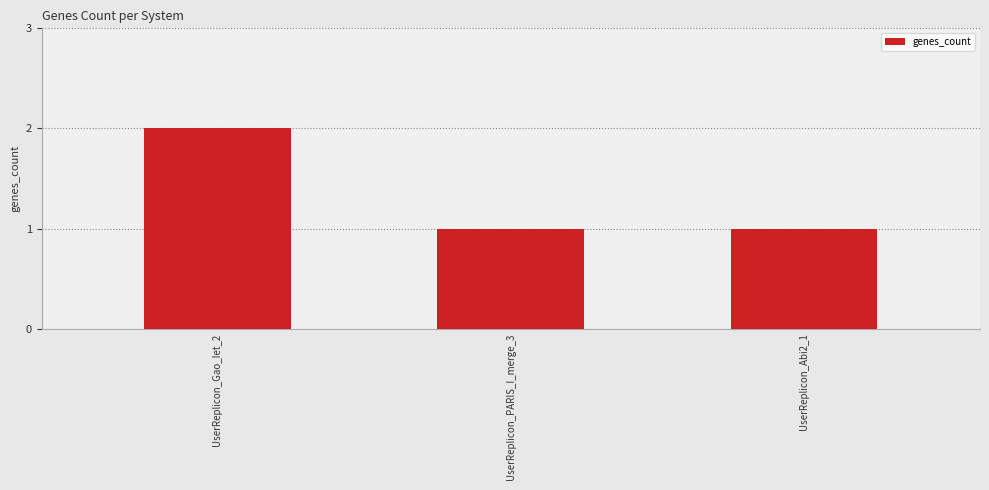

Does the chart contain stacked bars?

No